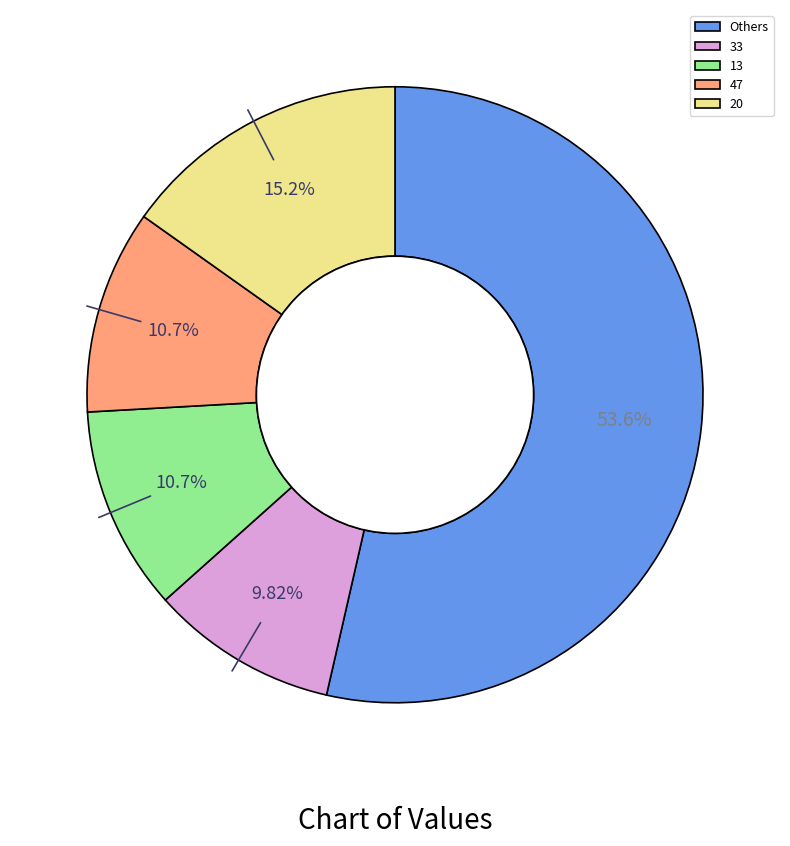

Which slice is the largest?

Others